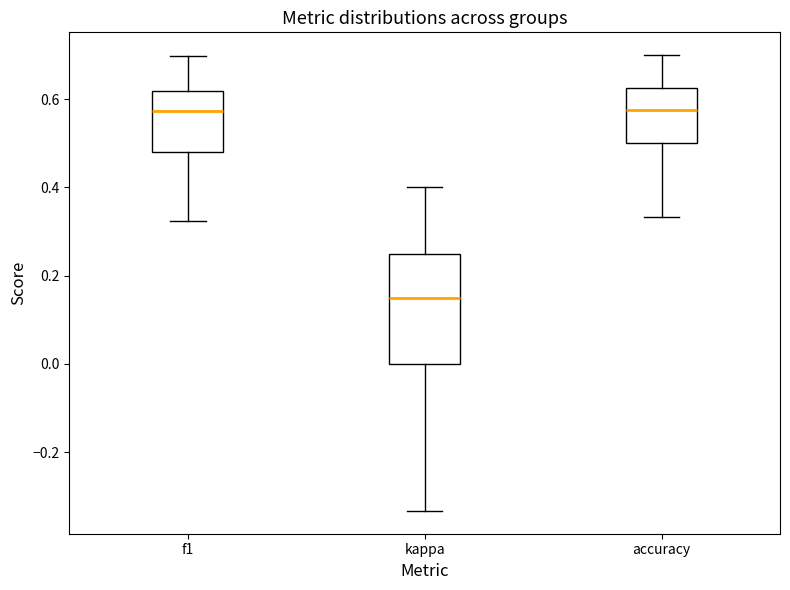

Reading left to right, transcribe this box plot: for each box, give where its median line is, the range the box spans, and where its two whiskers end, as read against the y-axis. The values are not printed on the chart, so give them approximately, as read against the axis.

f1: median 0.58, box 0.48 to 0.62, whiskers 0.32 to 0.70
kappa: median 0.16, box 0.00 to 0.26, whiskers -0.34 to 0.40
accuracy: median 0.58, box 0.50 to 0.62, whiskers 0.34 to 0.70